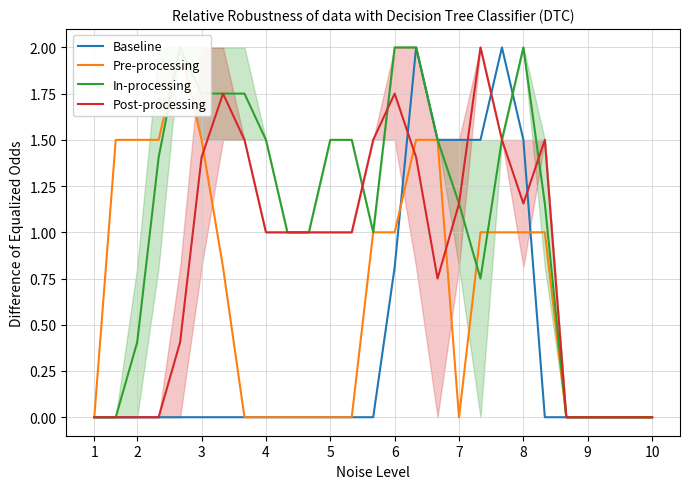

What is the maximum value for Baseline?

2.0